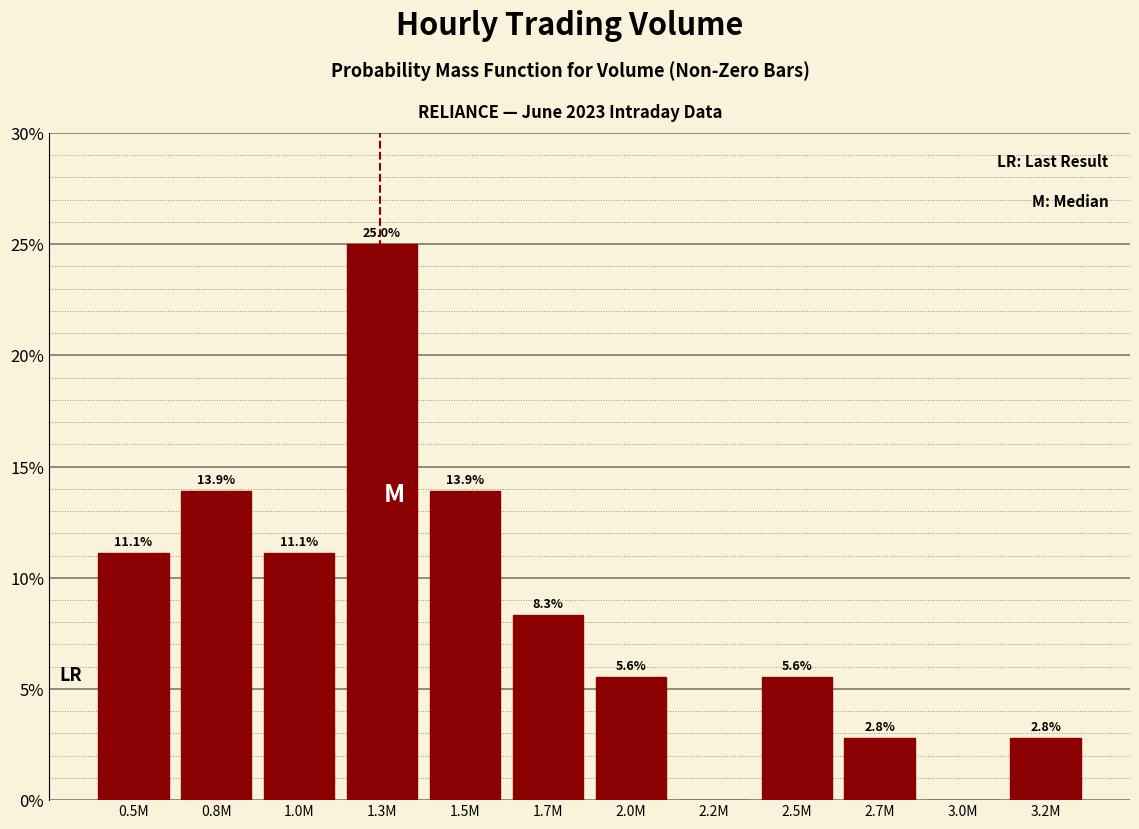

Reading left to right, extract all data points from this chart.

0.5M=11.1	0.8M=13.9	1.0M=11.1	1.3M=25.0	1.5M=13.9	1.7M=8.3	2.0M=5.6	2.2M=0.0	2.5M=5.6	2.7M=2.8	3.0M=0.0	3.2M=2.8